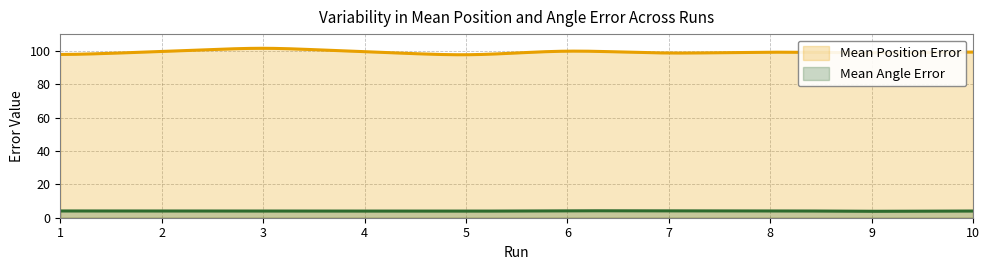

True or false: Mean Position Error and Mean Angle Error intersect in this chart.

False